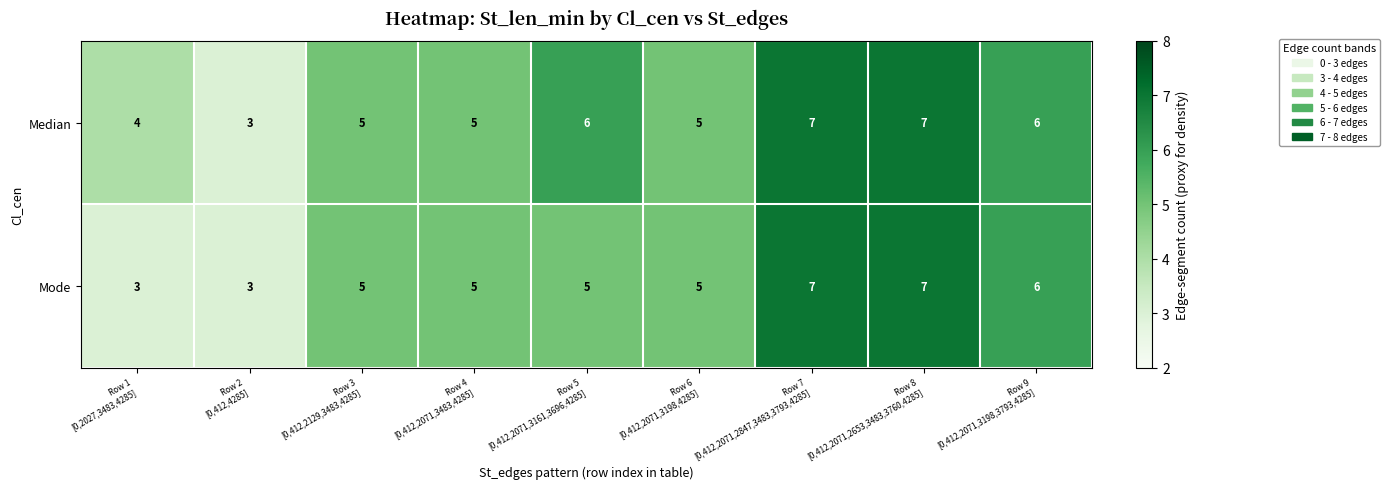

Reading left to right, list all the values displayed in this chart.

Median: 4	3	5	5	6	5	7	7	6
Mode: 3	3	5	5	5	5	7	7	6